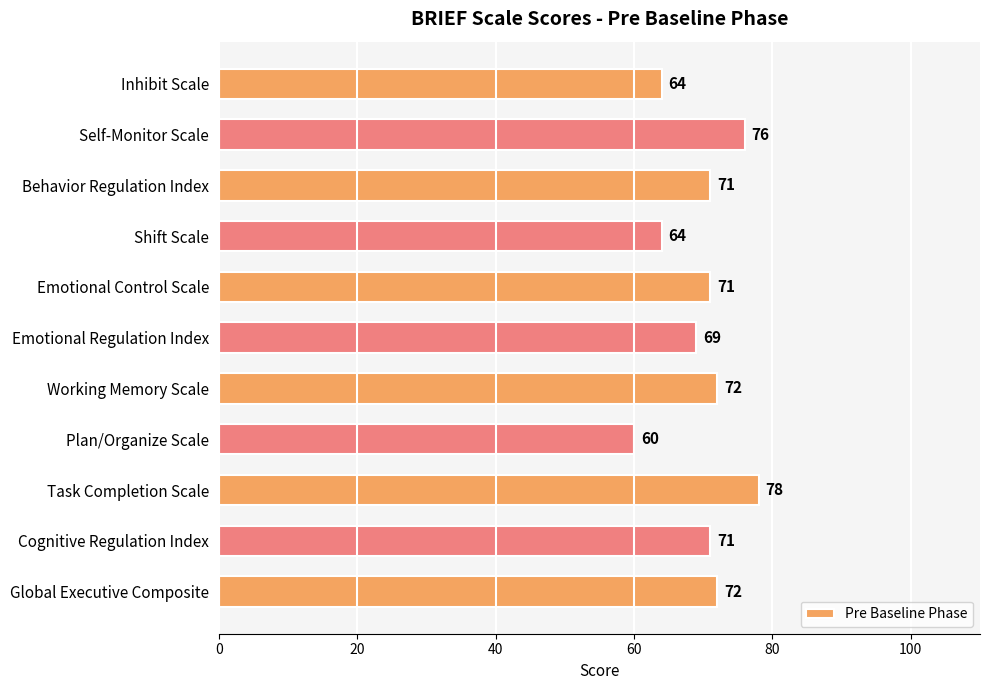

What is the average value?

70